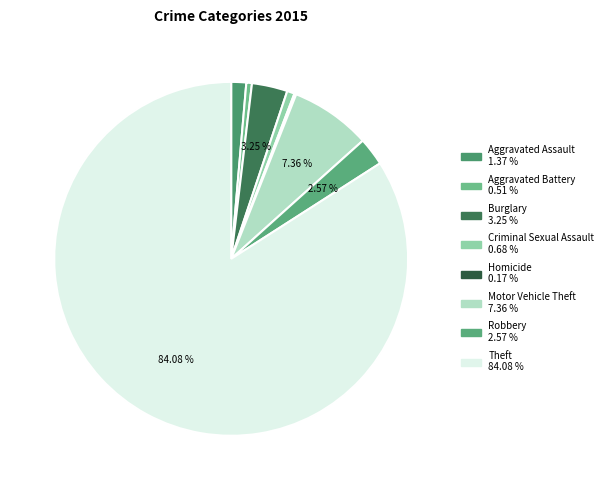

Which slice is the largest?

Theft